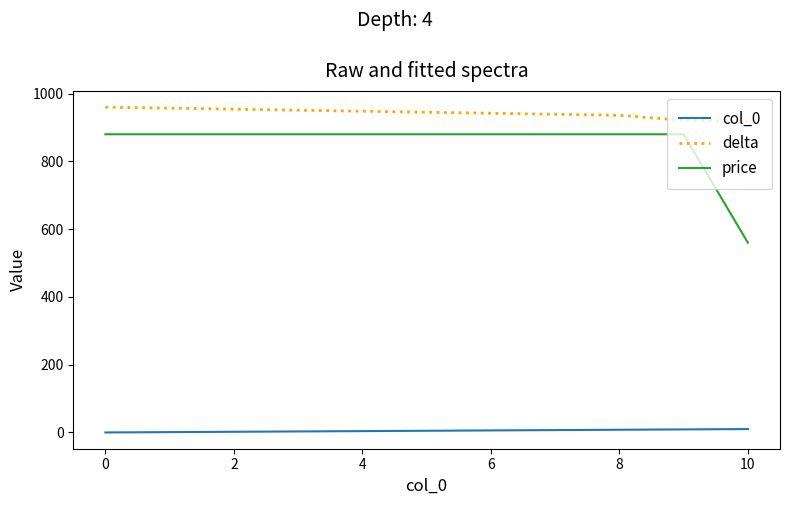

What is the maximum value shown in the chart?

960